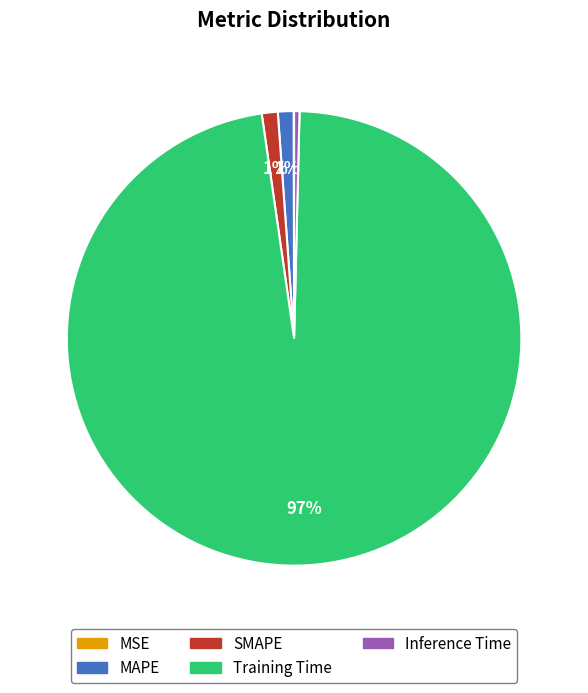

Combined, do SMAPE and Inference Time account for over 50%?

No